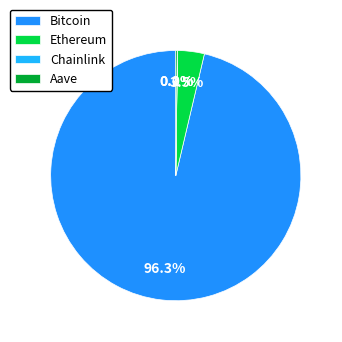

Which category has the biggest portion of the pie?

Bitcoin